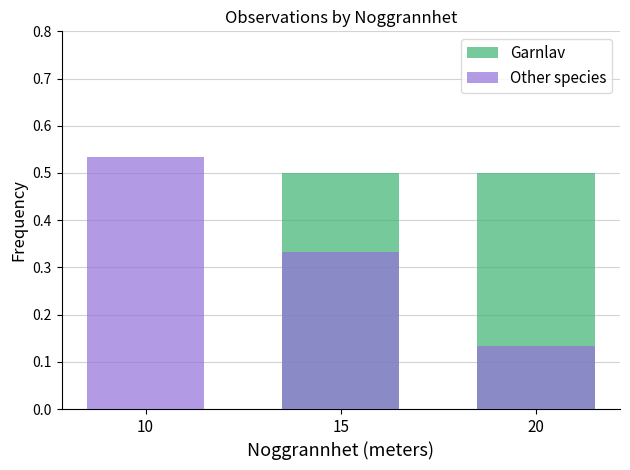

The Other species series shows 0.2 at 15. True or false?

False